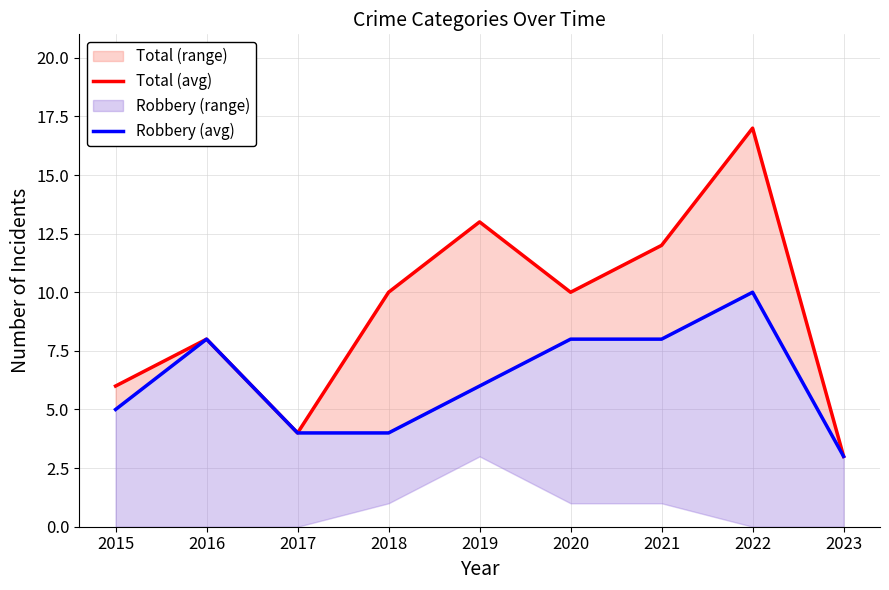

True or false: Total (avg) has more than 2 points higher than both neighbors.

True